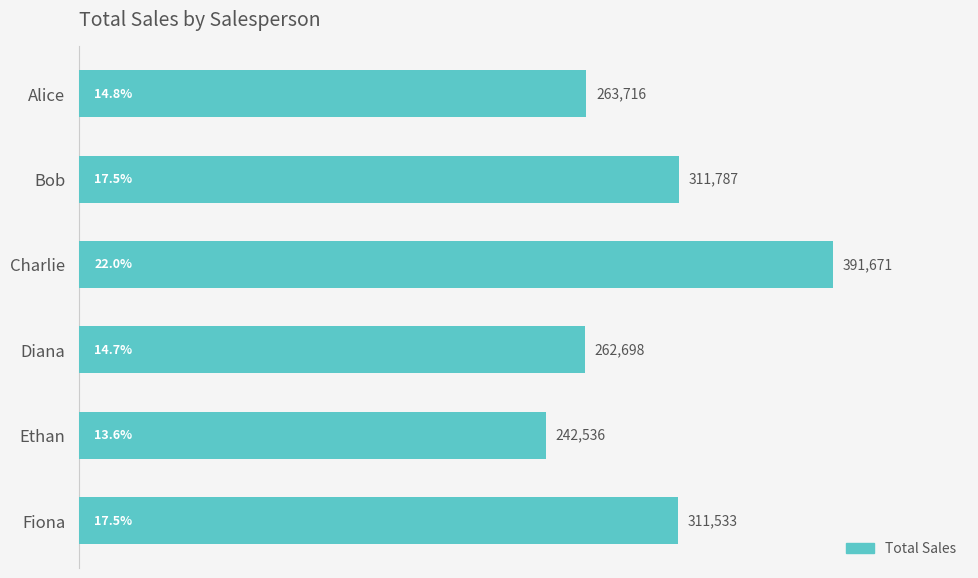

Reading top to bottom, extract all data points from this chart.

Alice=263716	Bob=311787	Charlie=391671	Diana=262698	Ethan=242536	Fiona=311533